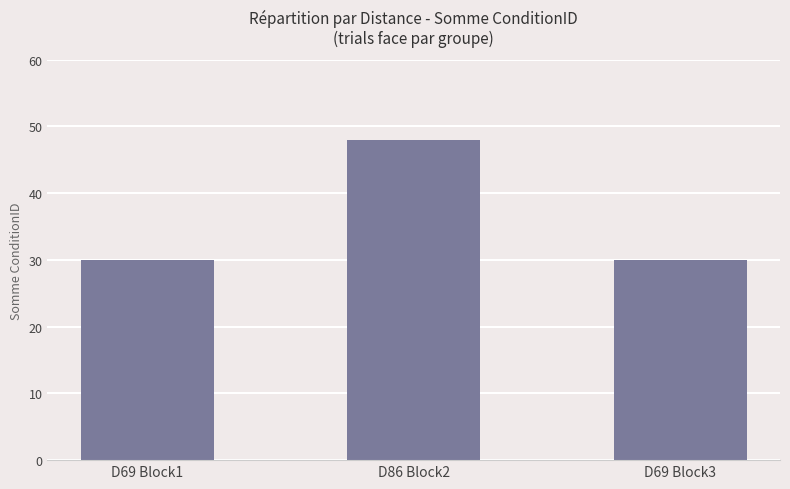

Is it true that the value at D86 Block2 is 48?

True